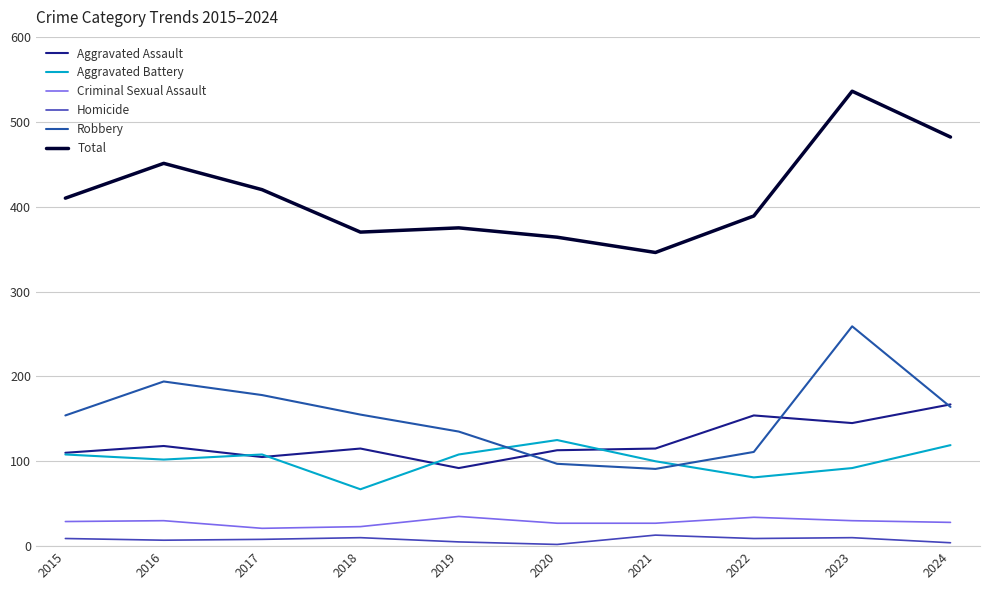

True or false: Total and Robbery intersect in this chart.

False